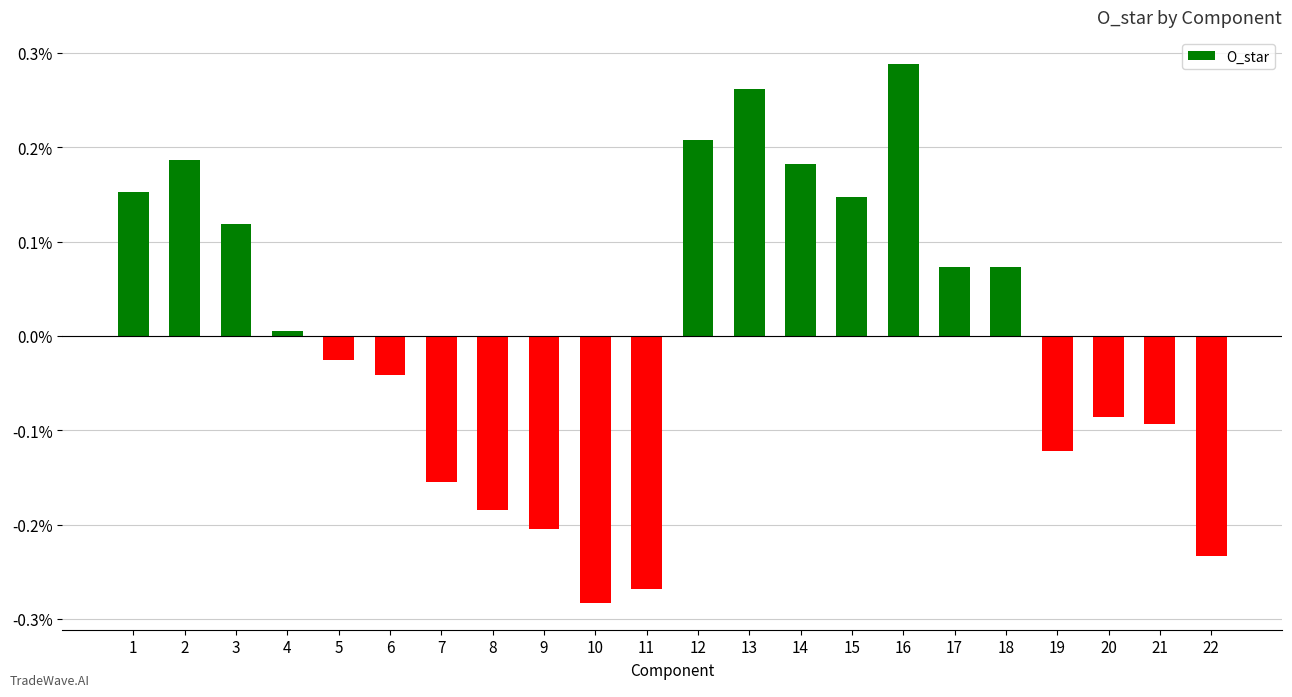

Count the number of values greater than 0.

11